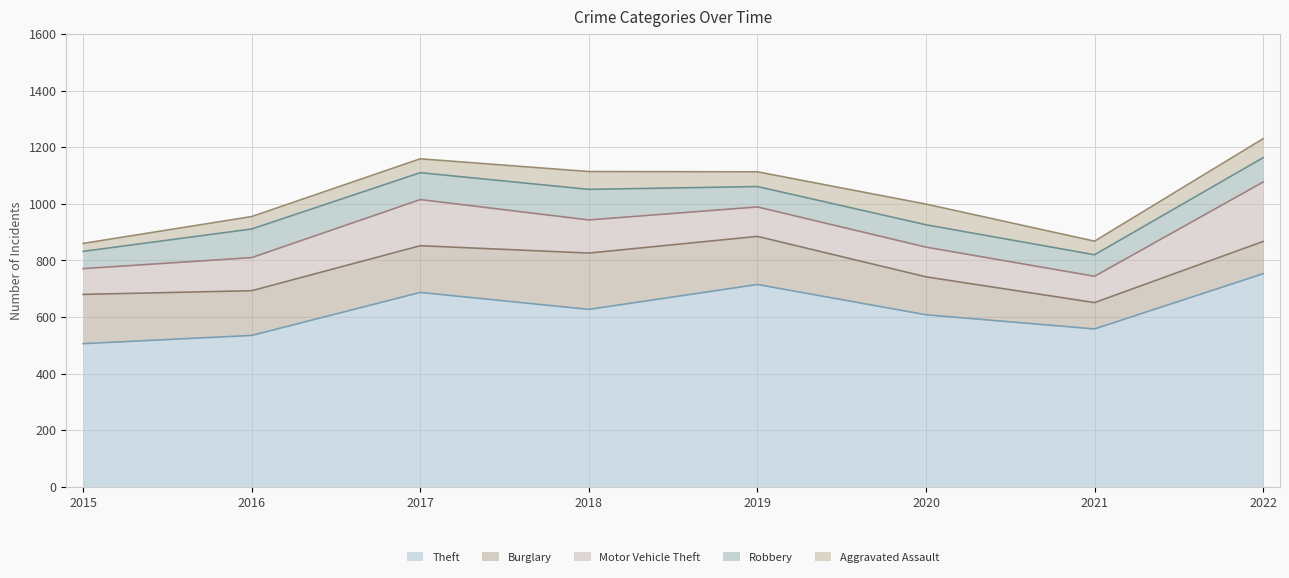

The value of Motor Vehicle Theft at 2019 is 104. True or false?

True